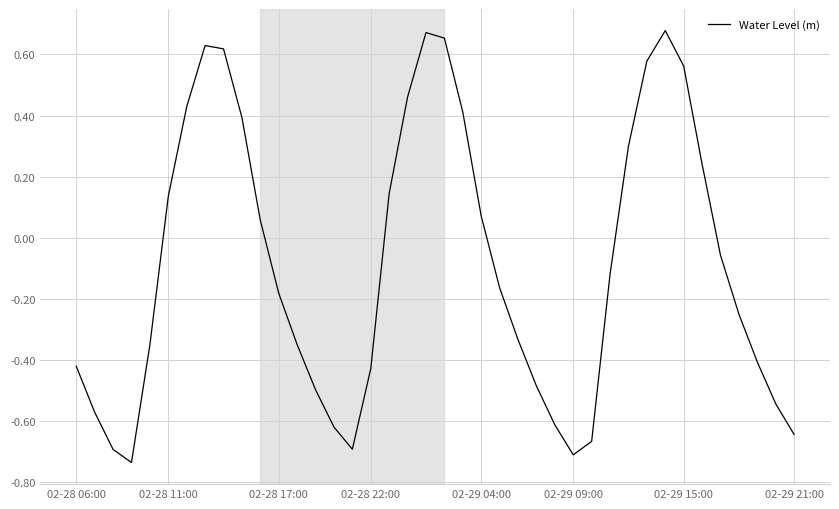

What is the difference between the maximum and minimum values?

1.4